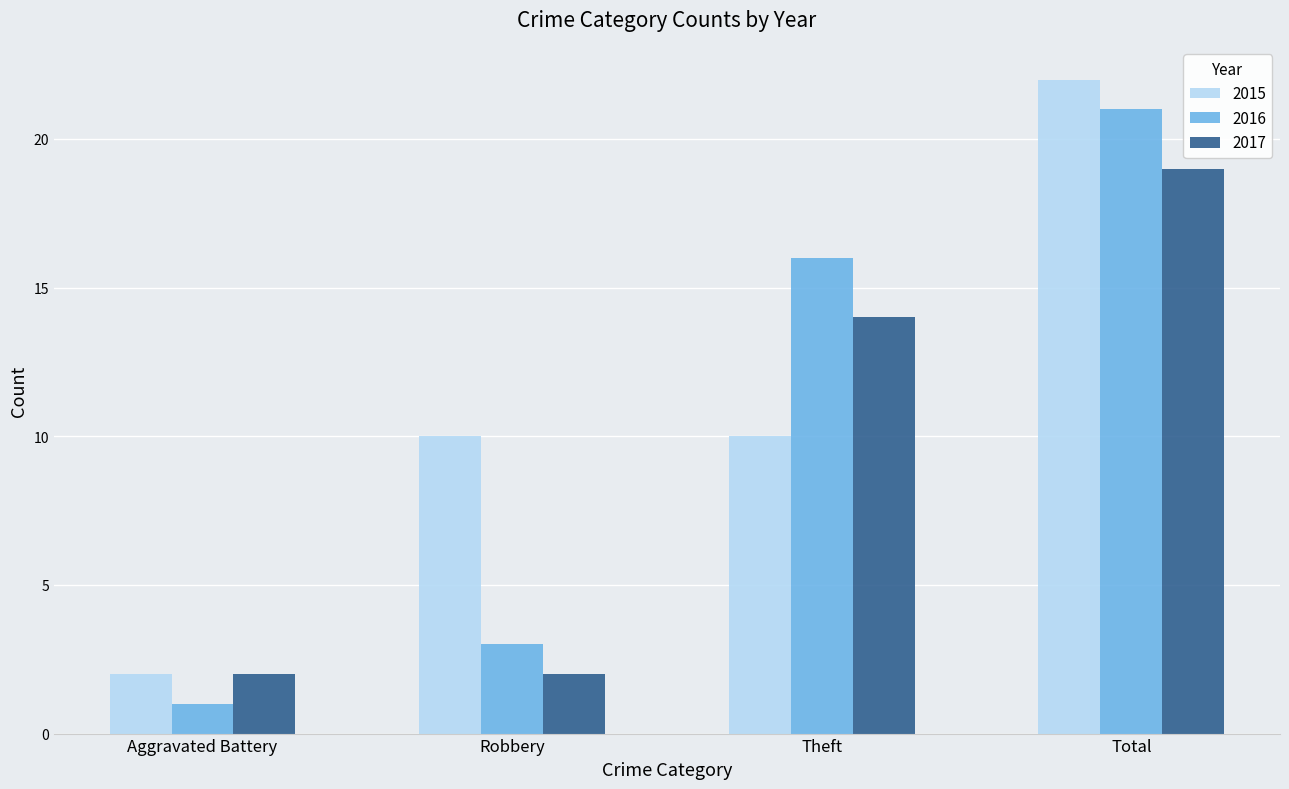

Count the 2015 values in the range 10 to 22.

3